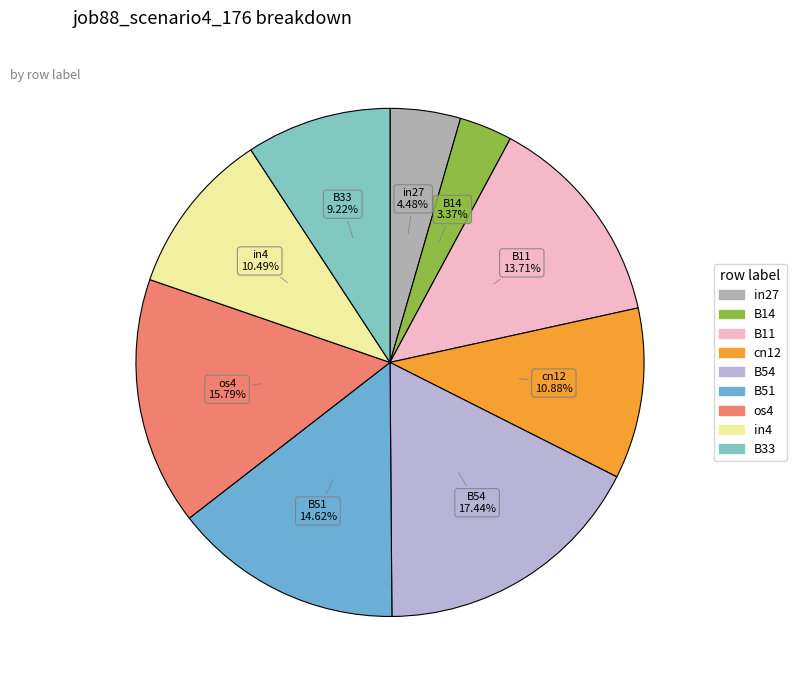

Do B11 and cn12 together represent more than half of the pie?

No